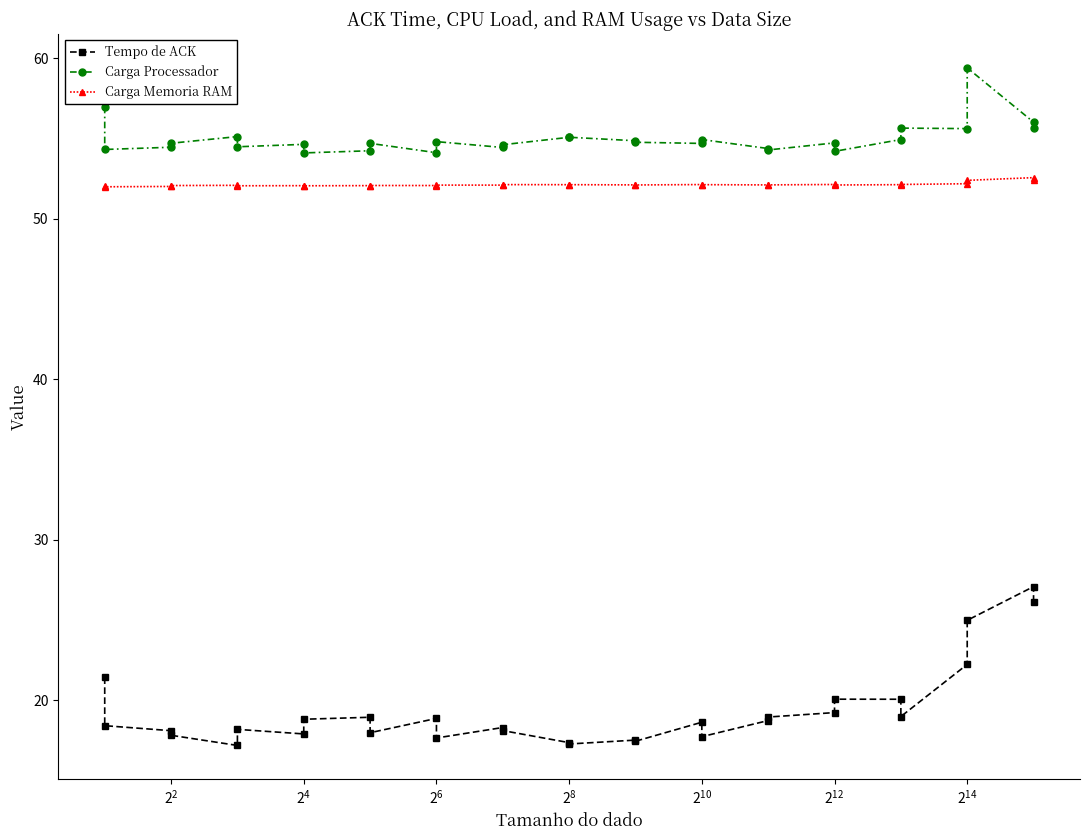

Is this an area chart (filled region under the line)?

No